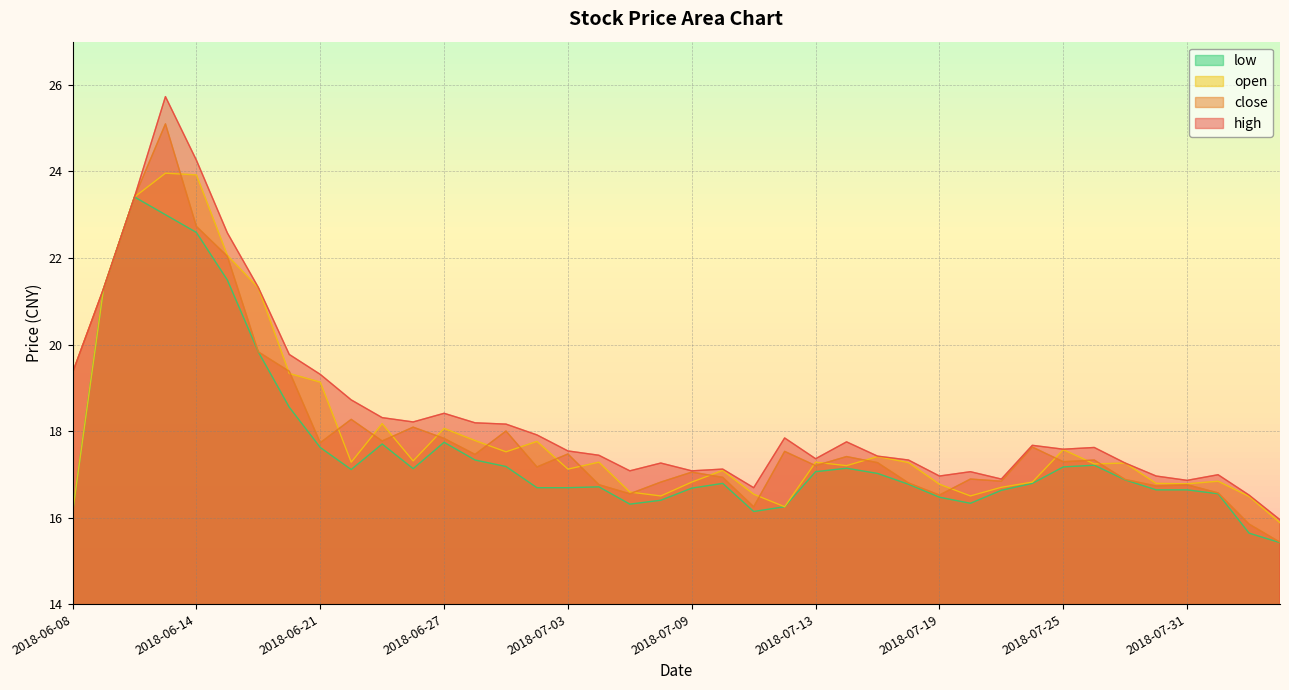

Does the chart display data point markers on the line(s)?

No